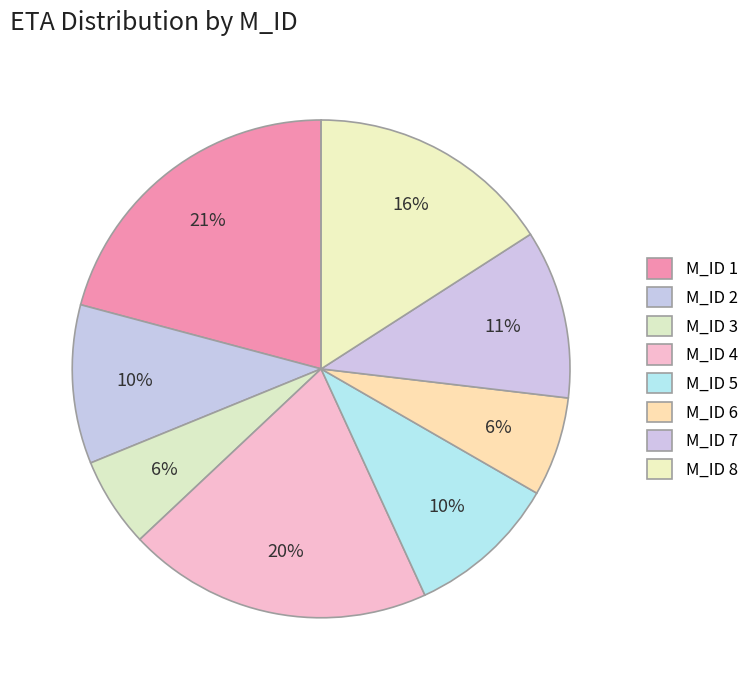

How many slices are in this pie chart?

8